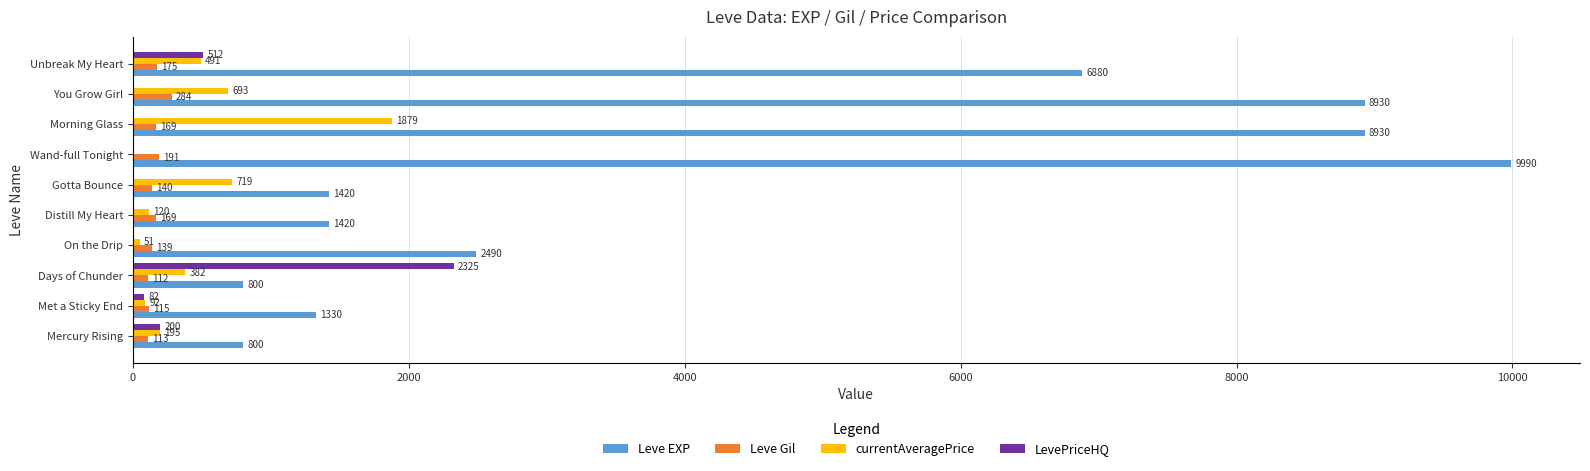

What is the sum of all LevePriceHQ values?

3119